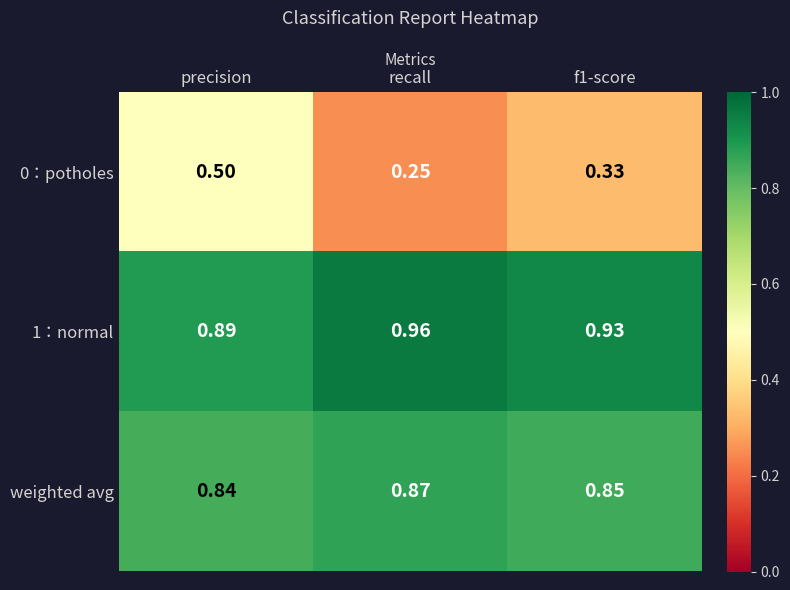

Which category has the highest value in the weighted avg series?

recall